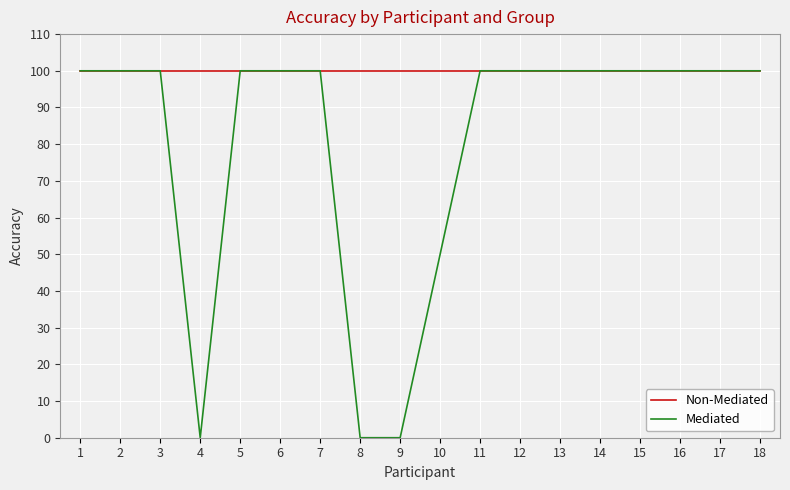

Is it true that Mediated equals 100 at 11?

True